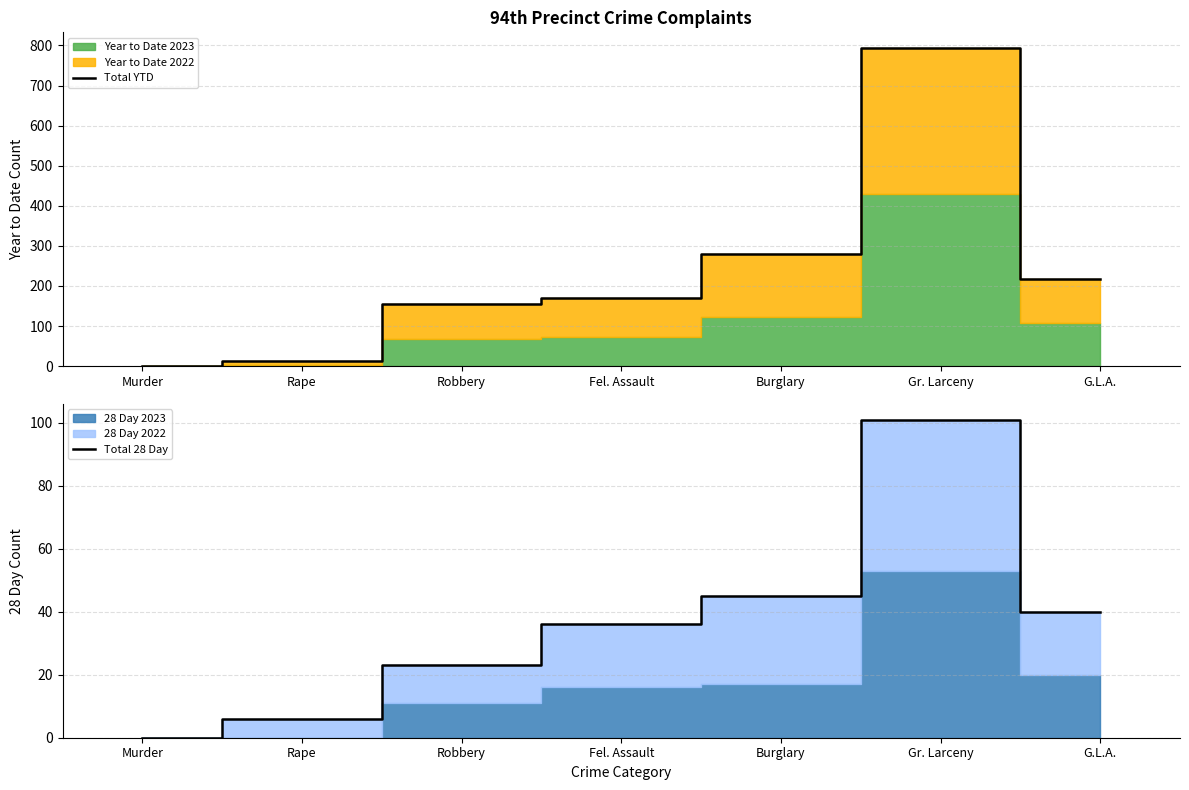

Does the chart have visible grid lines?

Yes